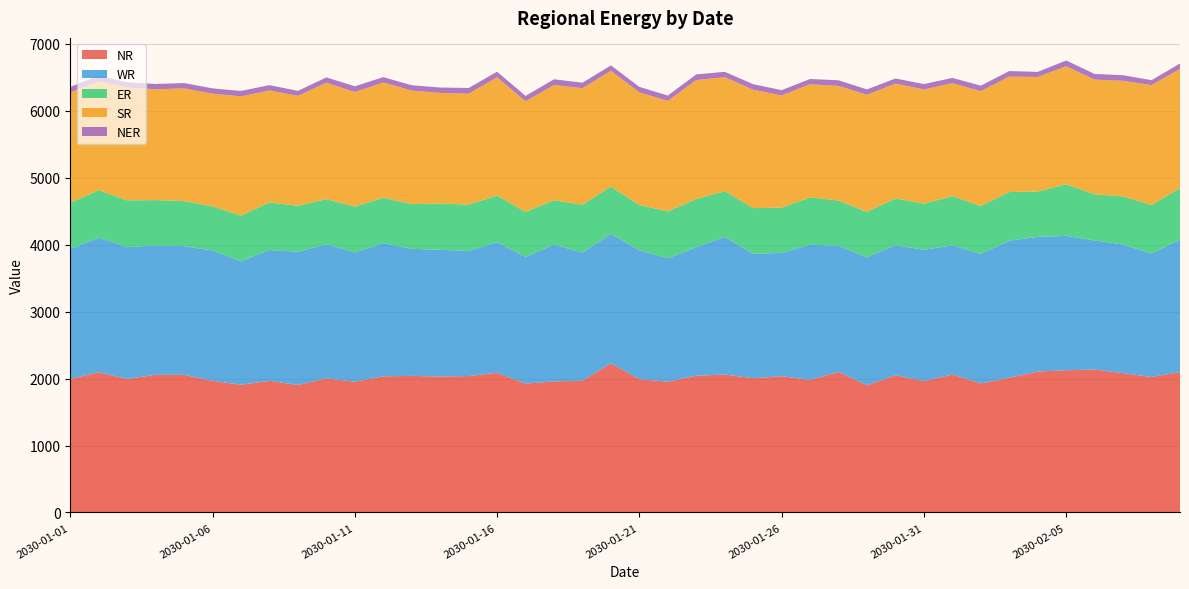

Reading left to right, transcribe all the data shown in this chart.

NR: 2030-01-01=1992.9	2030-01-02=2091.9	2030-01-03=1993.6	2030-01-04=2054.7	2030-01-05=2054.3	2030-01-06=1965.2	2030-01-07=1907.5	2030-01-08=1965.5	2030-01-09=1904.1	2030-01-10=2001.7	2030-01-11=1951.8	2030-01-12=2032.7	2030-01-13=2039.4	2030-01-14=2028.9	2030-01-15=2036.9	2030-01-16=2085.3	2030-01-17=1923.9	2030-01-18=1956.8	2030-01-19=1966.6	2030-01-20=2226.1	2030-01-21=1991.4	2030-01-22=1951.9	2030-01-23=2041.2	2030-01-24=2059.8	2030-01-25=2004.0	2030-01-26=2034.0	2030-01-27=1978.2	2030-01-28=2098.1	2030-01-29=1899.4	2030-01-30=2048.1	2030-01-31=1961.4	2030-02-01=2059.7	2030-02-02=1926.2	2030-02-03=2011.6	2030-02-04=2104.1	2030-02-05=2123.5	2030-02-06=2134.1	2030-02-07=2079.5	2030-02-08=2022.6	2030-02-09=2097.4
WR: 2030-01-01=1937.1	2030-01-02=2010.9	2030-01-03=1965.2	2030-01-04=1933.3	2030-01-05=1920.6	2030-01-06=1944.9	2030-01-07=1841.8	2030-01-08=1952.2	2030-01-09=1988.0	2030-01-10=2001.7	2030-01-11=1929.9	2030-01-12=1987.4	2030-01-13=1896.4	2030-01-14=1892.1	2030-01-15=1867.0	2030-01-16=1948.0	2030-01-17=1892.5	2030-01-18=2041.1	2030-01-19=1913.0	2030-01-20=1931.5	2030-01-21=1920.6	2030-01-22=1841.6	2030-01-23=1918.4	2030-01-24=2054.7	2030-01-25=1855.3	2030-01-26=1841.8	2030-01-27=2018.2	2030-01-28=1882.9	2030-01-29=1909.5	2030-01-30=1942.2	2030-01-31=1959.4	2030-02-01=1927.6	2030-02-02=1933.3	2030-02-03=2045.9	2030-02-04=2010.0	2030-02-05=2004.9	2030-02-06=1926.2	2030-02-07=1919.9	2030-02-08=1841.0	2030-02-09=1973.8
ER: 2030-01-01=693.4	2030-01-02=707.9	2030-01-03=700.1	2030-01-04=675.0	2030-01-05=673.3	2030-01-06=659.1	2030-01-07=681.3	2030-01-08=710.4	2030-01-09=686.7	2030-01-10=673.0	2030-01-11=684.0	2030-01-12=677.6	2030-01-13=667.2	2030-01-14=691.4	2030-01-15=690.2	2030-01-16=698.2	2030-01-17=669.8	2030-01-18=661.9	2030-01-19=714.4	2030-01-20=706.7	2030-01-21=677.7	2030-01-22=700.8	2030-01-23=719.5	2030-01-24=682.5	2030-01-25=684.4	2030-01-26=673.9	2030-01-27=706.5	2030-01-28=675.5	2030-01-29=677.0	2030-01-30=696.5	2030-01-31=689.1	2030-02-01=733.8	2030-02-02=716.2	2030-02-03=726.5	2030-02-04=677.4	2030-02-05=770.5	2030-02-06=688.6	2030-02-07=718.6	2030-02-08=726.5	2030-02-09=771.3
SR: 2030-01-01=1646.0	2030-01-02=1626.5	2030-01-03=1685.4	2030-01-04=1653.8	2030-01-05=1681.7	2030-01-06=1682.2	2030-01-07=1780.5	2030-01-08=1670.8	2030-01-09=1639.7	2030-01-10=1738.2	2030-01-11=1710.0	2030-01-12=1719.9	2030-01-13=1693.7	2030-01-14=1649.7	2030-01-15=1657.2	2030-01-16=1765.0	2030-01-17=1652.0	2030-01-18=1720.9	2030-01-19=1738.9	2030-01-20=1728.9	2030-01-21=1681.6	2030-01-22=1648.4	2030-01-23=1776.0	2030-01-24=1700.5	2030-01-25=1766.7	2030-01-26=1675.1	2030-01-27=1689.9	2030-01-28=1710.0	2030-01-29=1748.2	2030-01-30=1715.2	2030-01-31=1703.2	2030-02-01=1687.8	2030-02-02=1713.2	2030-02-03=1722.2	2030-02-04=1709.1	2030-02-05=1762.0	2030-02-06=1712.4	2030-02-07=1725.4	2030-02-08=1788.8	2030-02-09=1778.5
NER: 2030-01-01=82.1	2030-01-02=83.4	2030-01-03=76.4	2030-01-04=79.5	2030-01-05=80.0	2030-01-06=79.0	2030-01-07=81.0	2030-01-08=80.0	2030-01-09=74.5	2030-01-10=79.9	2030-01-11=86.0	2030-01-12=80.5	2030-01-13=80.4	2030-01-14=80.8	2030-01-15=85.2	2030-01-16=83.0	2030-01-17=79.9	2030-01-18=85.2	2030-01-19=81.7	2030-01-20=80.5	2030-01-21=81.6	2030-01-22=80.5	2030-01-23=84.0	2030-01-24=79.8	2030-01-25=82.3	2030-01-26=78.9	2030-01-27=78.1	2030-01-28=84.2	2030-01-29=81.0	2030-01-30=75.9	2030-01-31=81.5	2030-02-01=77.7	2030-02-02=82.1	2030-02-03=82.8	2030-02-04=75.9	2030-02-05=85.5	2030-02-06=84.3	2030-02-07=83.2	2030-02-08=74.1	2030-02-09=80.5